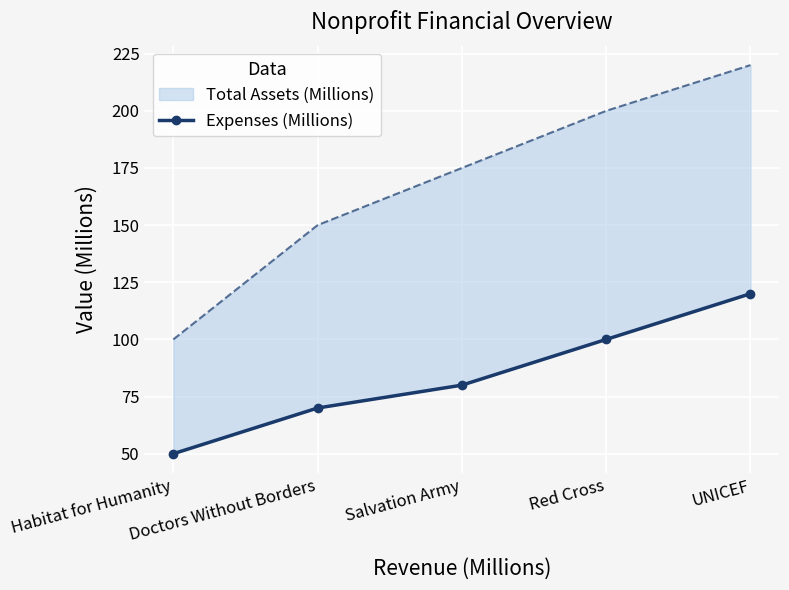

What is the greatest value displayed?

120